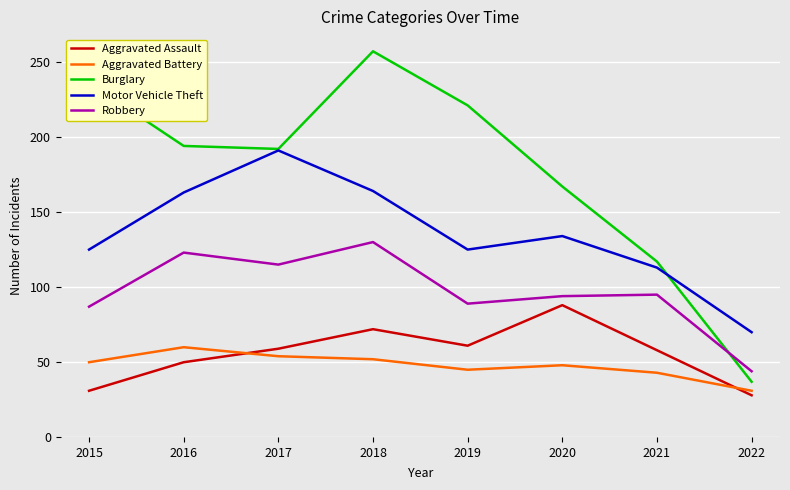

In Aggravated Assault, how many points are lower than both neighbors (excluding endpoints)?

1